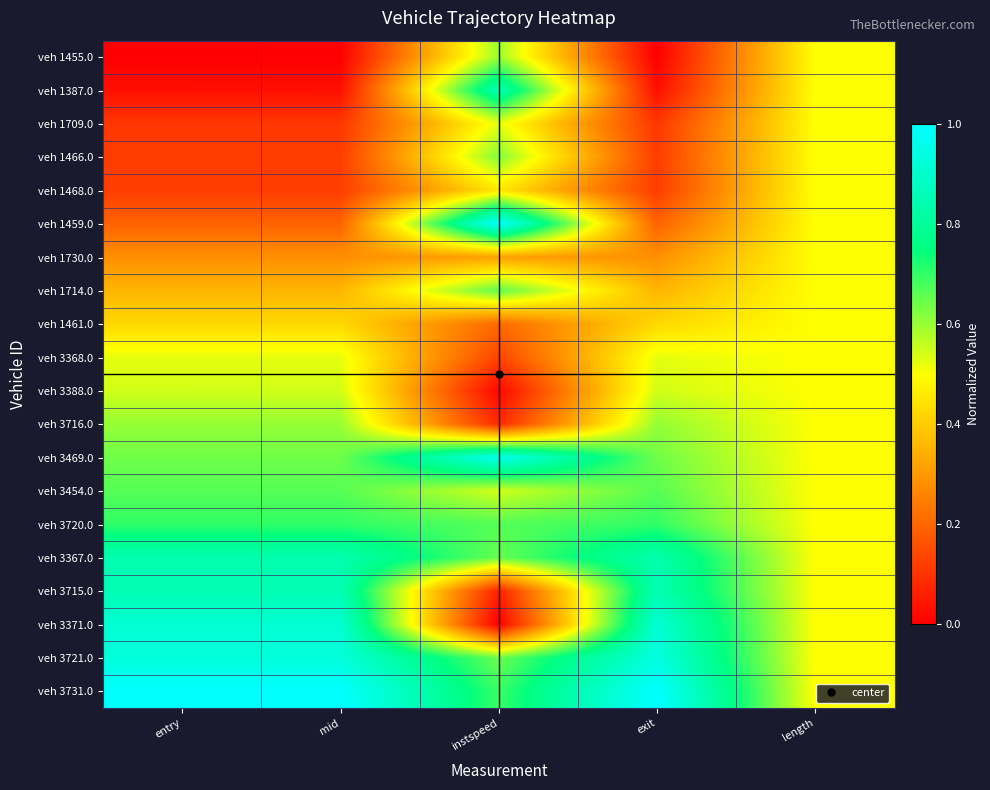

What is the maximum value shown in the chart?

1.0